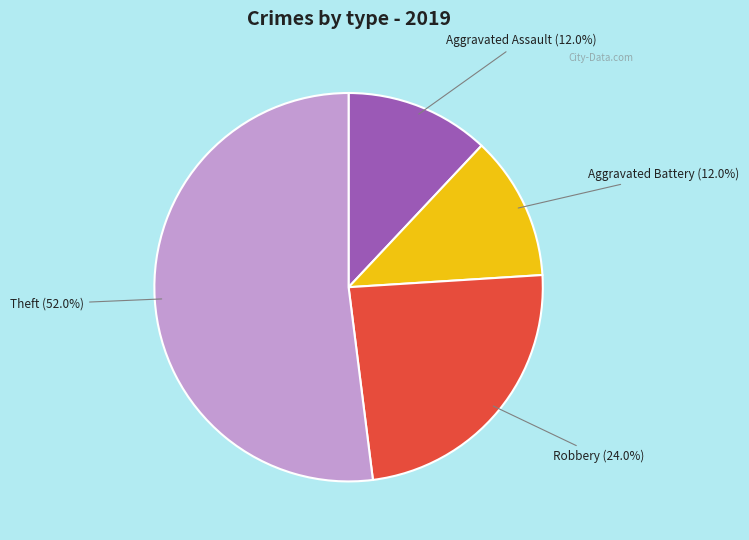

Is there a majority slice in this chart?

Yes